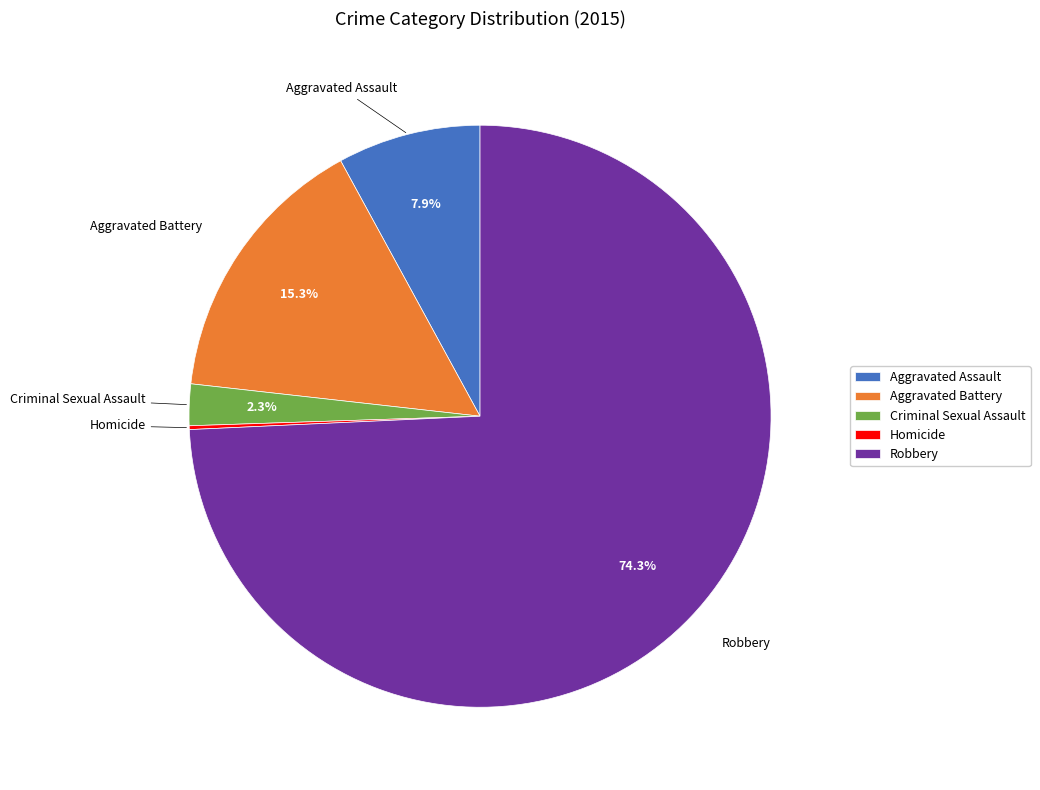

Which slice represents more than half of the pie?

Robbery